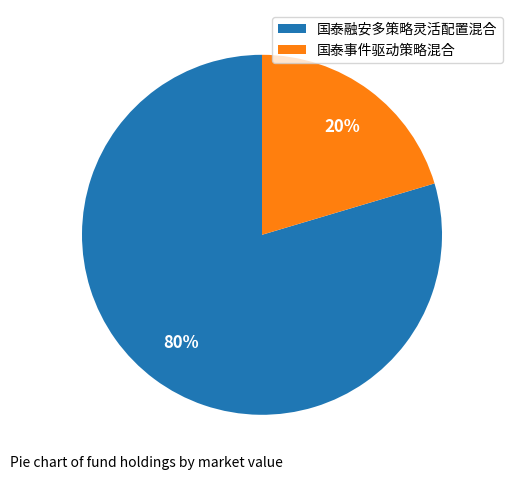

Combined, do 国泰融安多策略灵活配置混合 and 国泰事件驱动策略混合 account for over 50%?

Yes